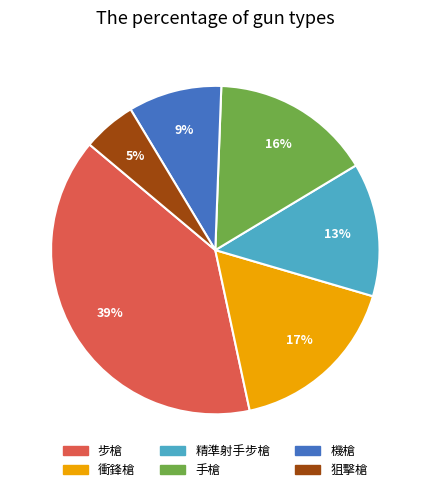

Does 衝鋒槍 account for over 50% of the chart?

No